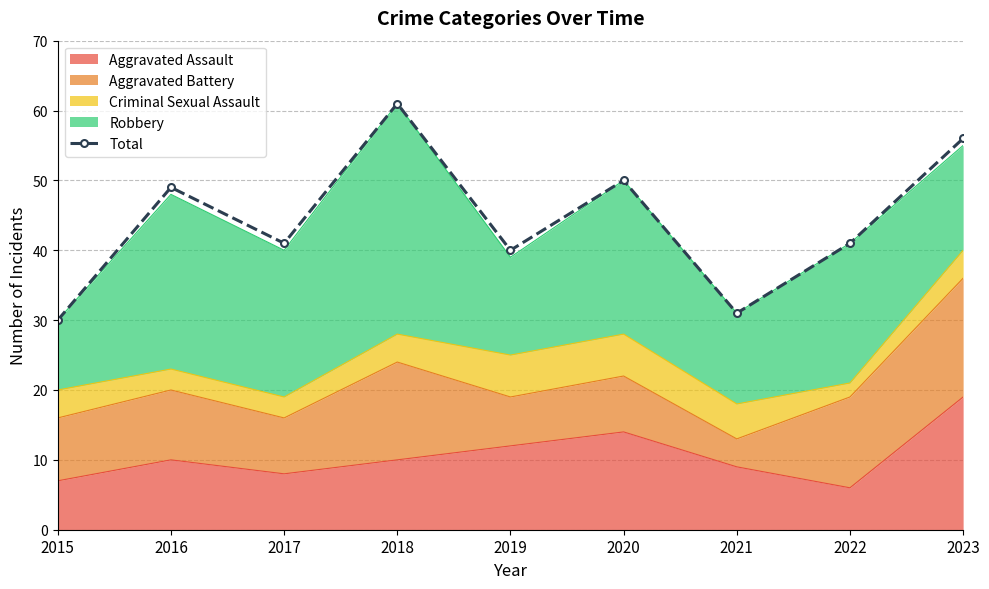

What is the smallest value displayed?

30